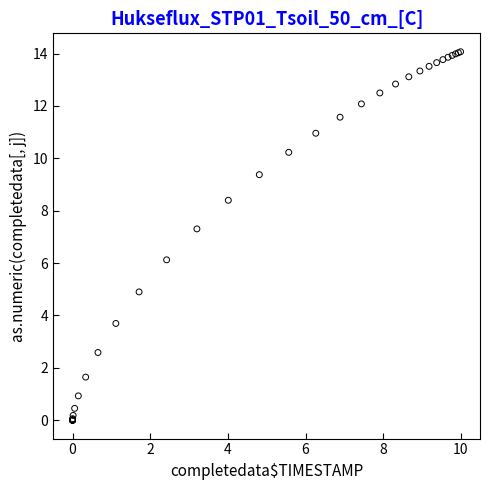

What Y value in the scatter plot is closest to 7?

7.3